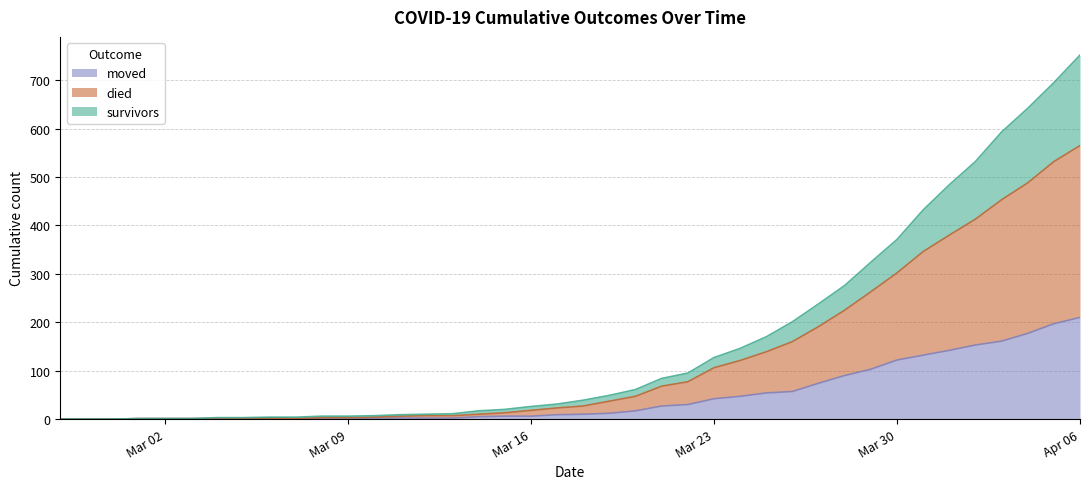

At which category is the sum across all series the highest?

Apr 06